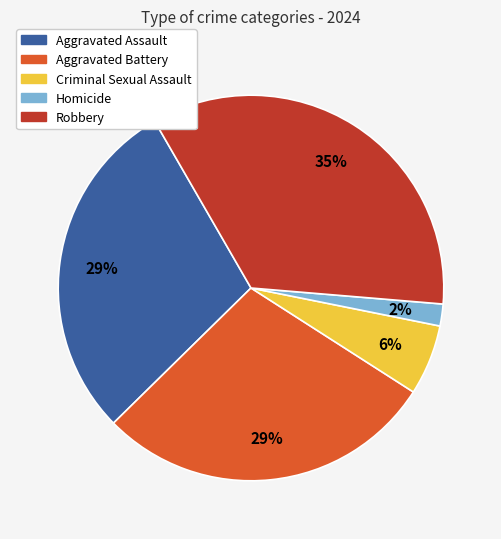

Is it true that Homicide is 2% of the pie?

True